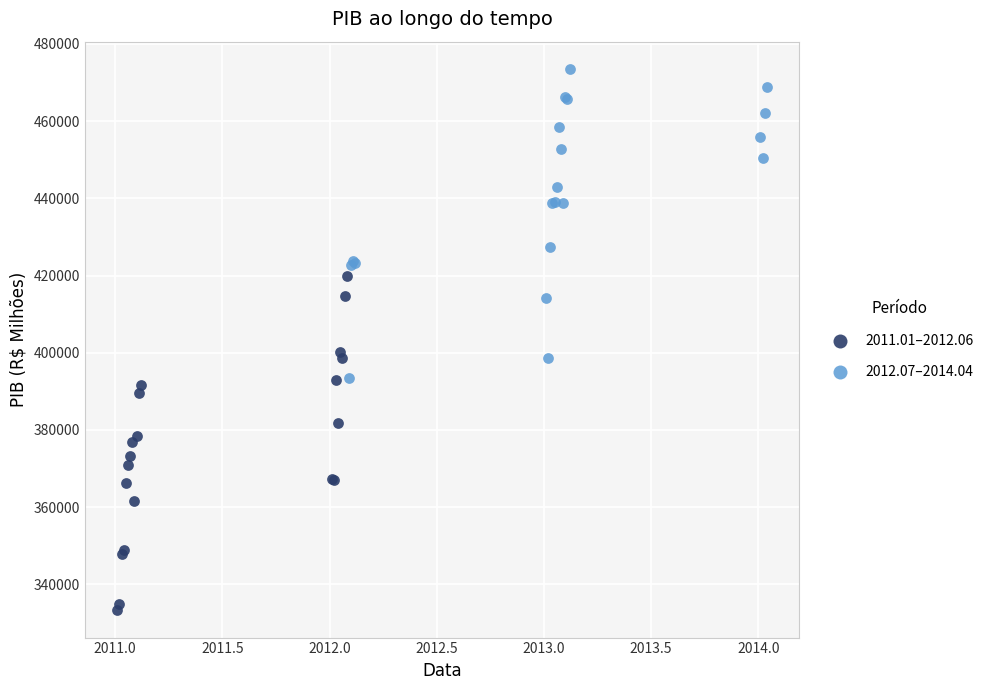

What are all the series names shown in the legend?

2011.01–2012.06, 2012.07–2014.04